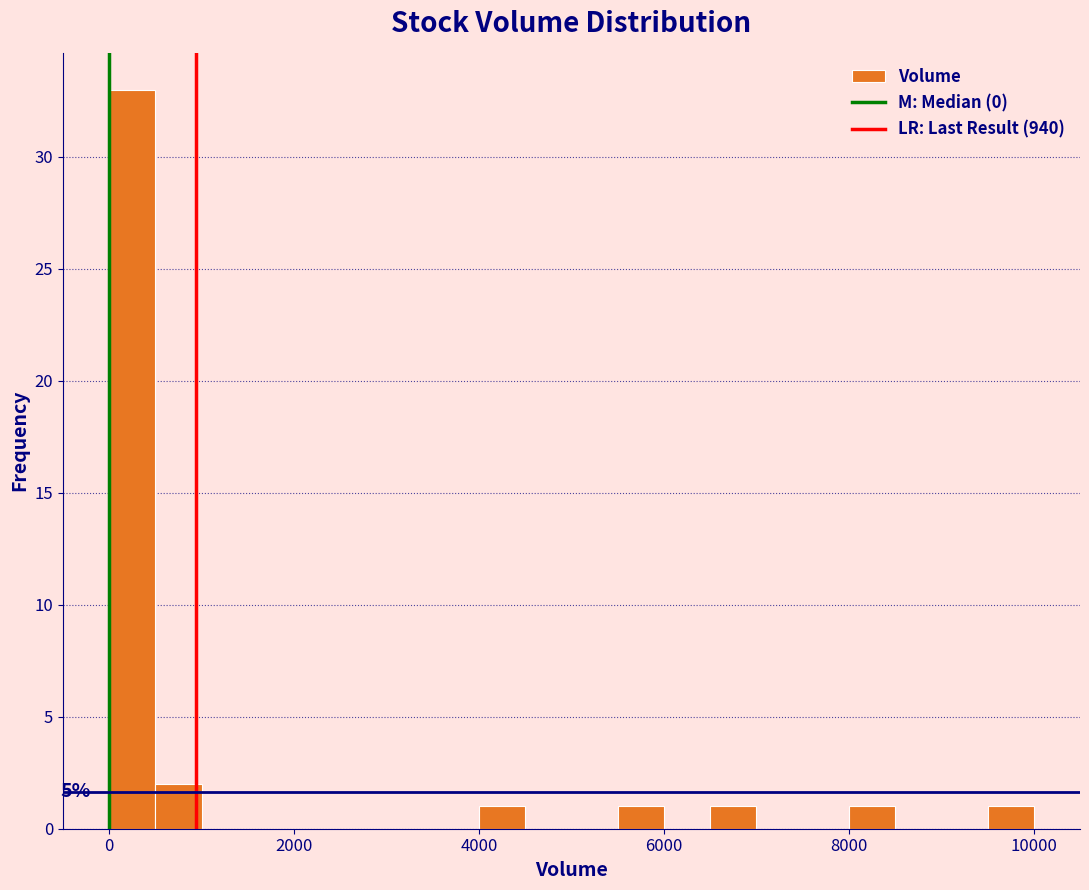

Around what value on the x-axis is the tallest bar? Give the approximate position of its centre, as read against the axis.

200